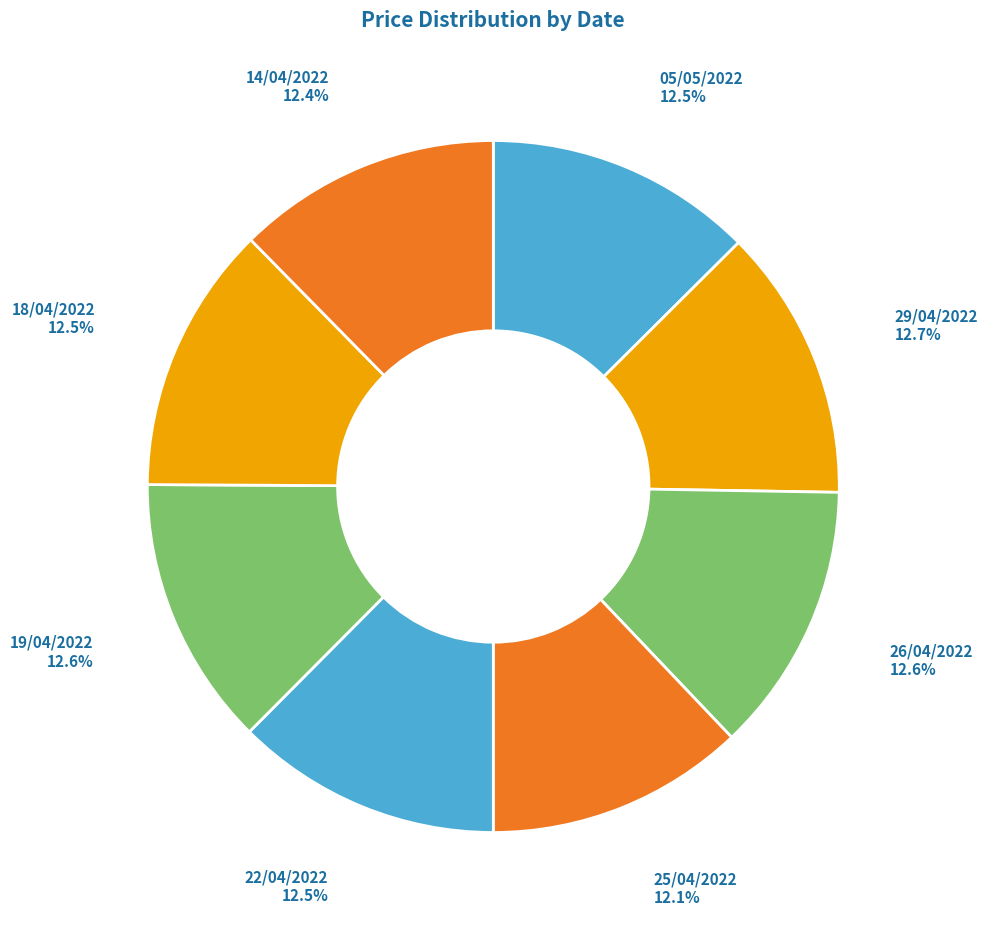

What percentage is NOT represented by 26/04/2022?

87.4%